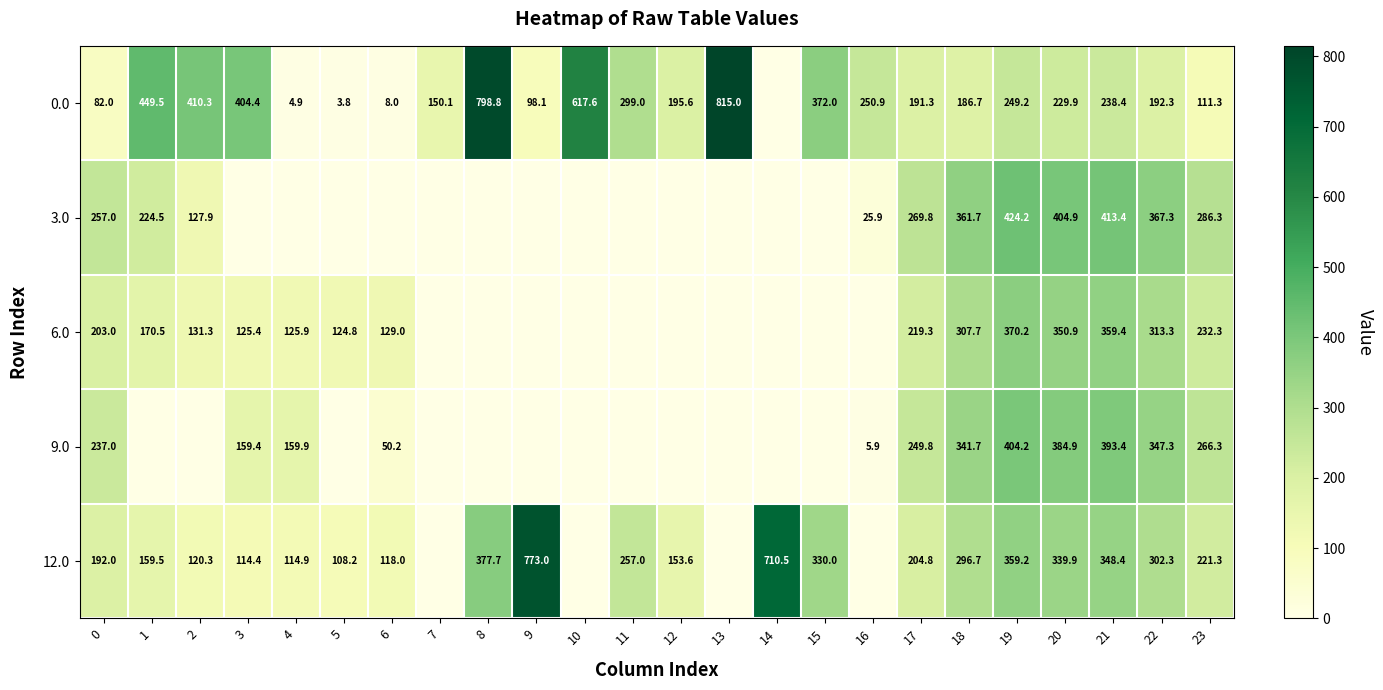

Is it true that 6.0 equals 203.0 at 0?

True